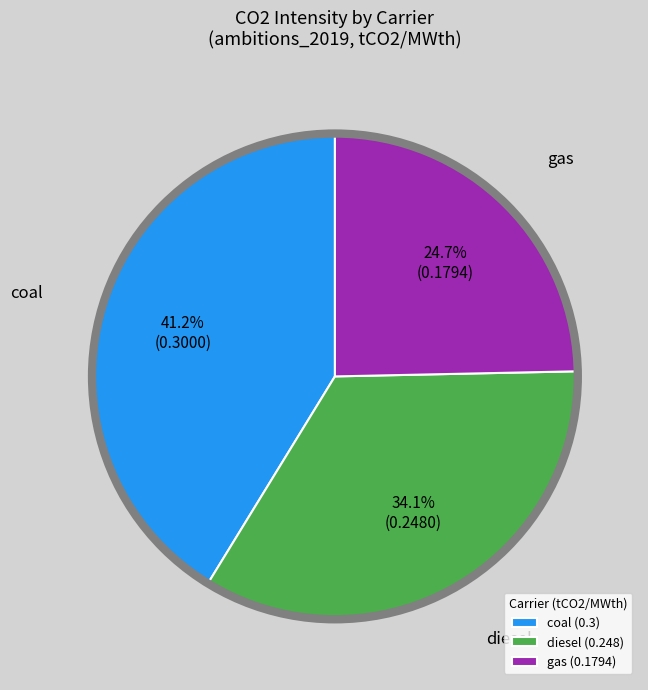

Is the sum of diesel (0.248) and coal (0.3) greater than half?

Yes